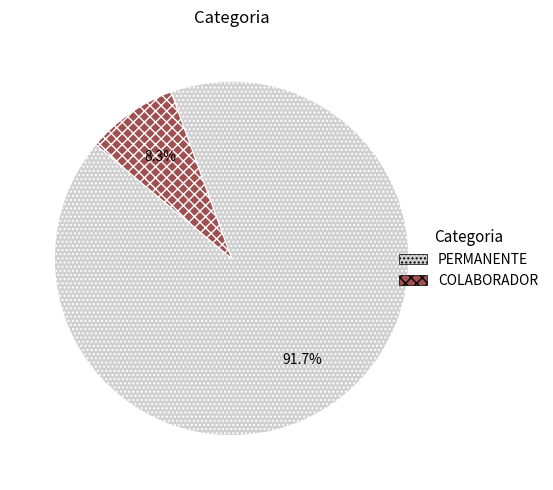

To the nearest percent, what portion does PERMANENTE represent?

92%